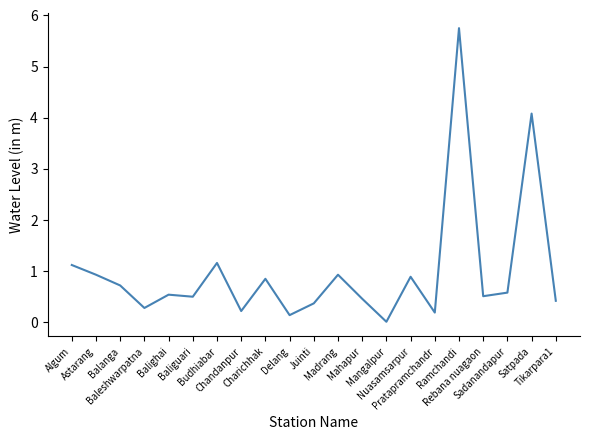

What is the greatest value displayed?

5.8